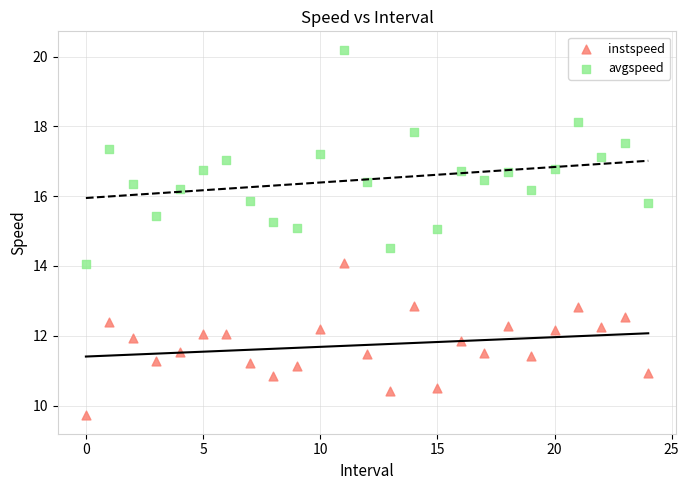

Which series contains the lowest Y value?

instspeed